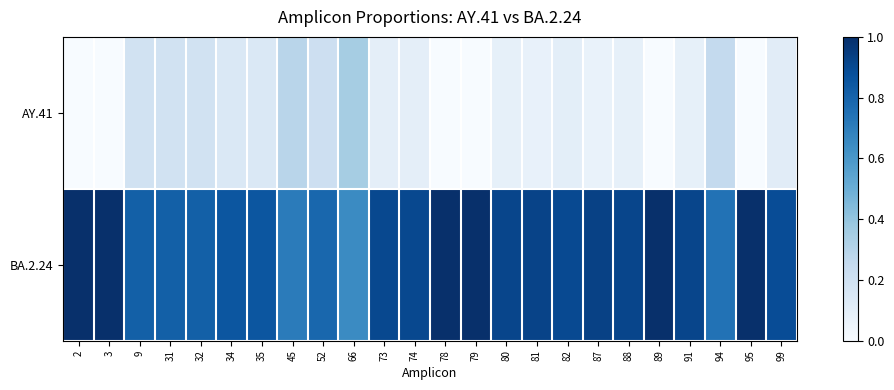

What is the spread (max minus min) of values at 74?

0.8